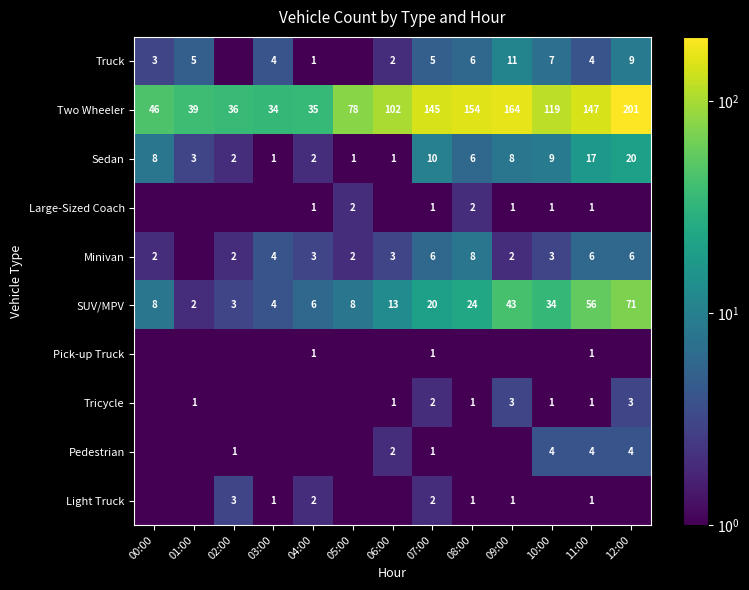

What is the difference between the maximum and minimum values in the Sedan series?

19.0